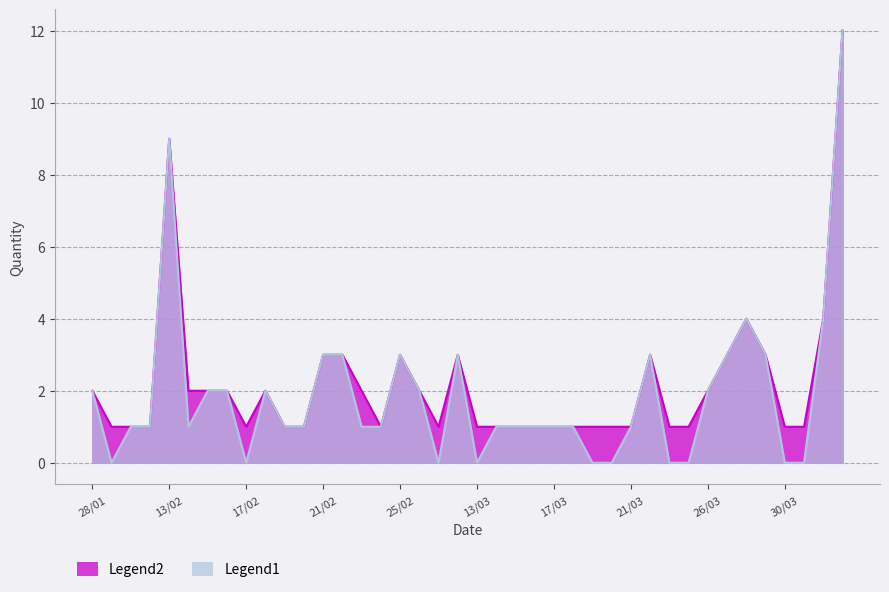

Which series has the widest spread of values?

Legend1